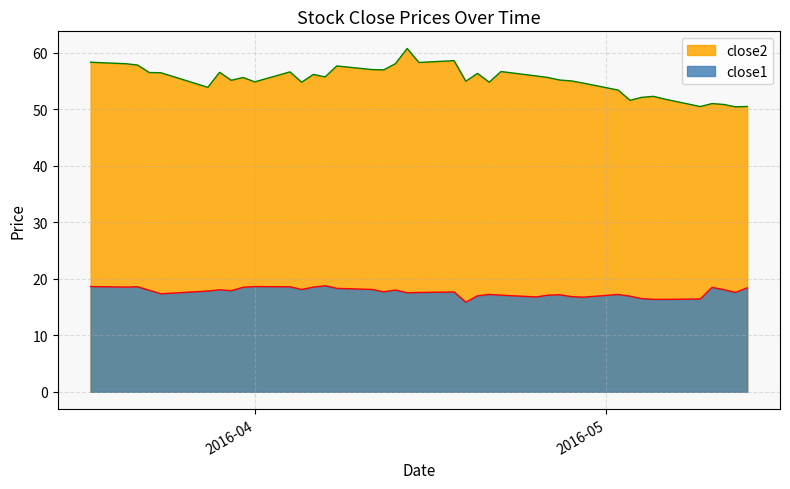

At how many categories does at least one series exceed 55?

24